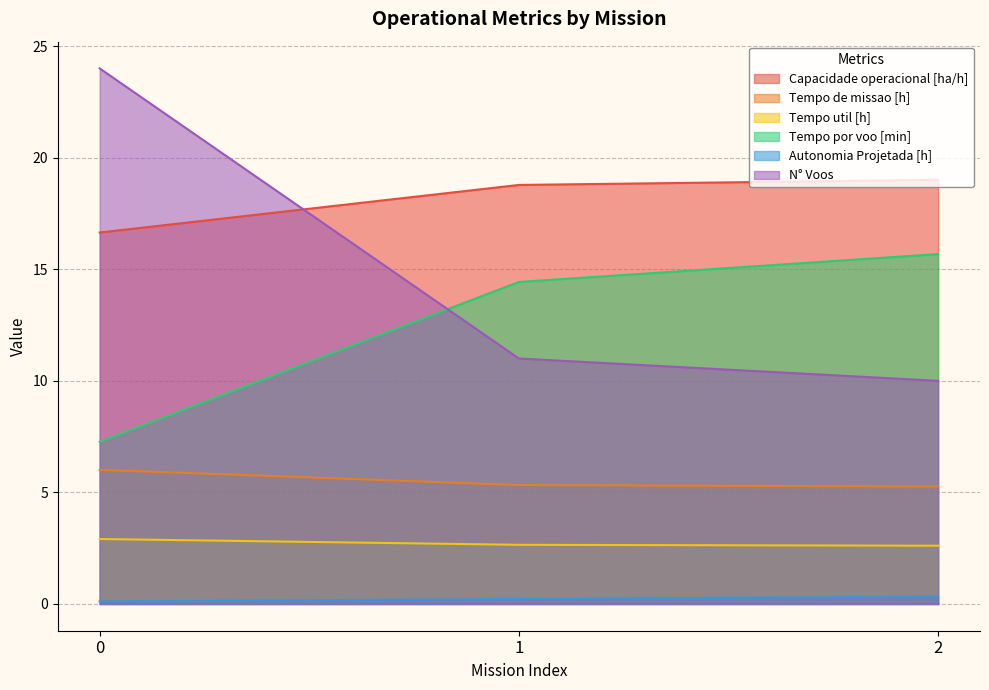

How many lines are shown in the chart?

6